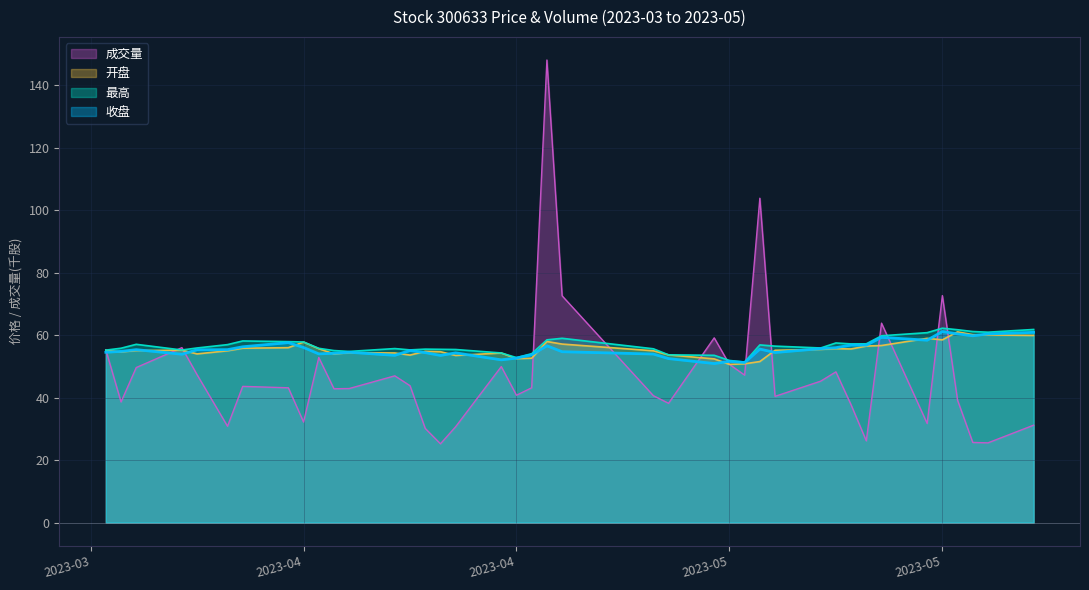

What is the minimum value for 成交量?

25.2